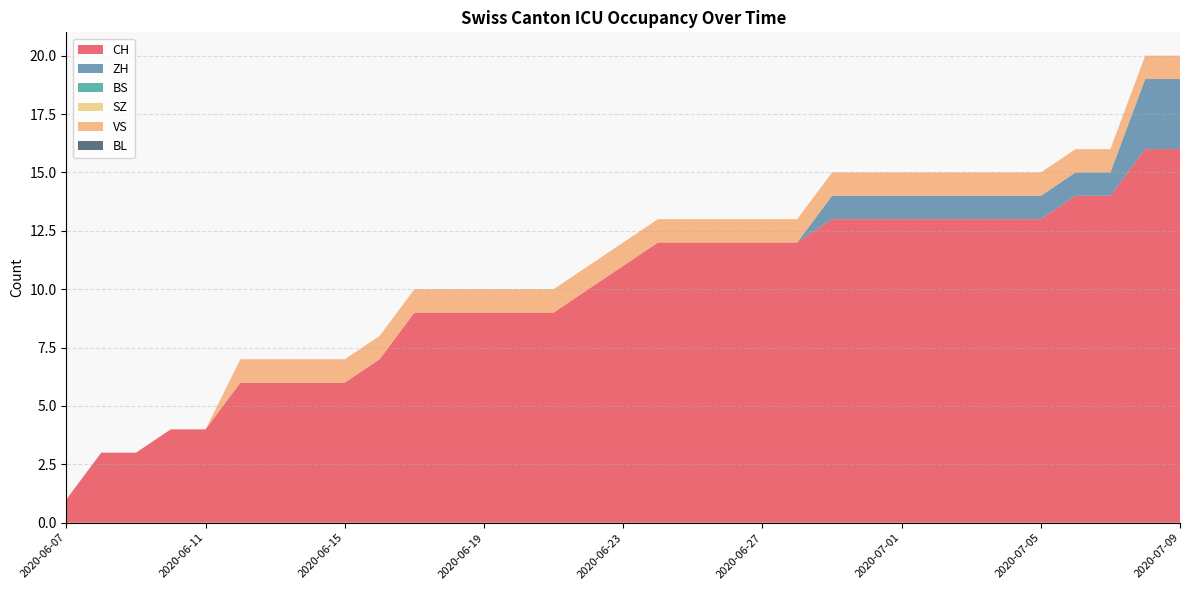

Reading right to left, extract all data points from this chart.

CH: 2020-07-09=16	2020-07-08=16	2020-07-07=14	2020-07-06=14	2020-07-05=13	2020-07-04=13	2020-07-03=13	2020-07-02=13	2020-07-01=13	2020-06-30=13	2020-06-29=13	2020-06-28=12	2020-06-27=12	2020-06-26=12	2020-06-25=12	2020-06-24=12	2020-06-23=11	2020-06-22=10	2020-06-21=9	2020-06-20=9	2020-06-19=9	2020-06-18=9	2020-06-17=9	2020-06-16=7	2020-06-15=6	2020-06-14=6	2020-06-13=6	2020-06-12=6	2020-06-11=4	2020-06-10=4	2020-06-09=3	2020-06-08=3	2020-06-07=1
ZH: 2020-07-09=3	2020-07-08=3	2020-07-07=1	2020-07-06=1	2020-07-05=1	2020-07-04=1	2020-07-03=1	2020-07-02=1	2020-07-01=1	2020-06-30=1	2020-06-29=1	2020-06-28=0	2020-06-27=0	2020-06-26=0	2020-06-25=0	2020-06-24=0	2020-06-23=0	2020-06-22=0	2020-06-21=0	2020-06-20=0	2020-06-19=0	2020-06-18=0	2020-06-17=0	2020-06-16=0	2020-06-15=0	2020-06-14=0	2020-06-13=0	2020-06-12=0	2020-06-11=0	2020-06-10=0	2020-06-09=0	2020-06-08=0	2020-06-07=0
BS: 2020-07-09=0	2020-07-08=0	2020-07-07=0	2020-07-06=0	2020-07-05=0	2020-07-04=0	2020-07-03=0	2020-07-02=0	2020-07-01=0	2020-06-30=0	2020-06-29=0	2020-06-28=0	2020-06-27=0	2020-06-26=0	2020-06-25=0	2020-06-24=0	2020-06-23=0	2020-06-22=0	2020-06-21=0	2020-06-20=0	2020-06-19=0	2020-06-18=0	2020-06-17=0	2020-06-16=0	2020-06-15=0	2020-06-14=0	2020-06-13=0	2020-06-12=0	2020-06-11=0	2020-06-10=0	2020-06-09=0	2020-06-08=0	2020-06-07=0
SZ: 2020-07-09=0	2020-07-08=0	2020-07-07=0	2020-07-06=0	2020-07-05=0	2020-07-04=0	2020-07-03=0	2020-07-02=0	2020-07-01=0	2020-06-30=0	2020-06-29=0	2020-06-28=0	2020-06-27=0	2020-06-26=0	2020-06-25=0	2020-06-24=0	2020-06-23=0	2020-06-22=0	2020-06-21=0	2020-06-20=0	2020-06-19=0	2020-06-18=0	2020-06-17=0	2020-06-16=0	2020-06-15=0	2020-06-14=0	2020-06-13=0	2020-06-12=0	2020-06-11=0	2020-06-10=0	2020-06-09=0	2020-06-08=0	2020-06-07=0
VS: 2020-07-09=1	2020-07-08=1	2020-07-07=1	2020-07-06=1	2020-07-05=1	2020-07-04=1	2020-07-03=1	2020-07-02=1	2020-07-01=1	2020-06-30=1	2020-06-29=1	2020-06-28=1	2020-06-27=1	2020-06-26=1	2020-06-25=1	2020-06-24=1	2020-06-23=1	2020-06-22=1	2020-06-21=1	2020-06-20=1	2020-06-19=1	2020-06-18=1	2020-06-17=1	2020-06-16=1	2020-06-15=1	2020-06-14=1	2020-06-13=1	2020-06-12=1	2020-06-11=0	2020-06-10=0	2020-06-09=0	2020-06-08=0	2020-06-07=0
BL: 2020-07-09=0	2020-07-08=0	2020-07-07=0	2020-07-06=0	2020-07-05=0	2020-07-04=0	2020-07-03=0	2020-07-02=0	2020-07-01=0	2020-06-30=0	2020-06-29=0	2020-06-28=0	2020-06-27=0	2020-06-26=0	2020-06-25=0	2020-06-24=0	2020-06-23=0	2020-06-22=0	2020-06-21=0	2020-06-20=0	2020-06-19=0	2020-06-18=0	2020-06-17=0	2020-06-16=0	2020-06-15=0	2020-06-14=0	2020-06-13=0	2020-06-12=0	2020-06-11=0	2020-06-10=0	2020-06-09=0	2020-06-08=0	2020-06-07=0